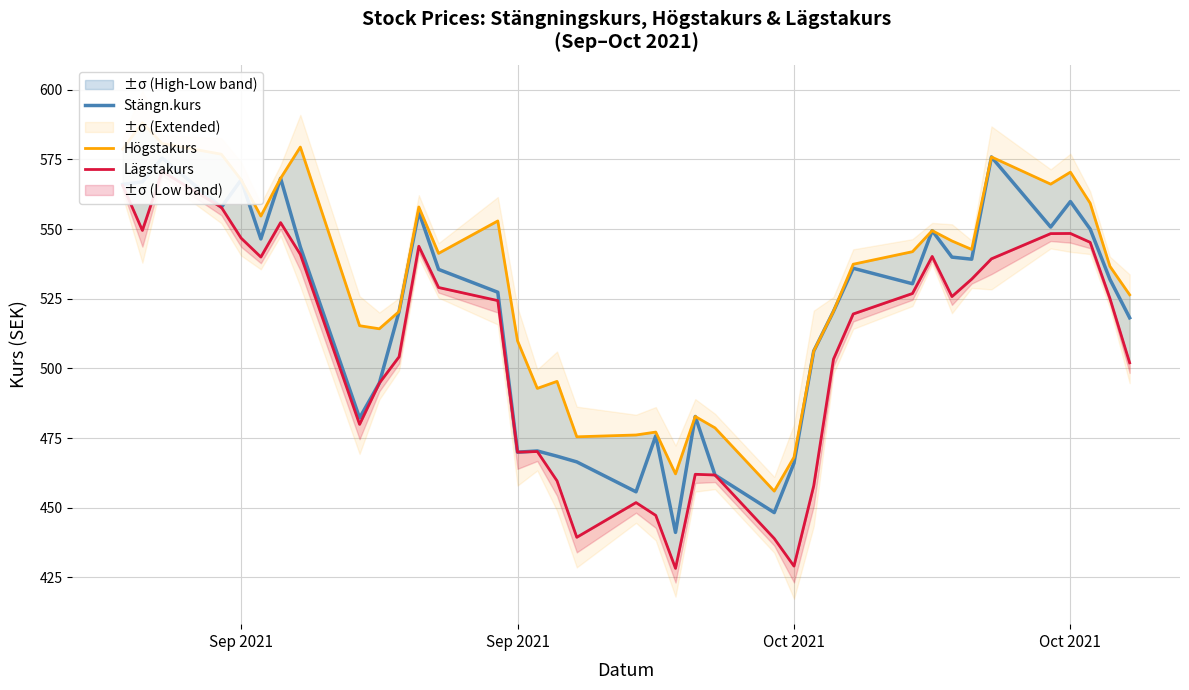

At how many categories does at least one series exceed 524?

22